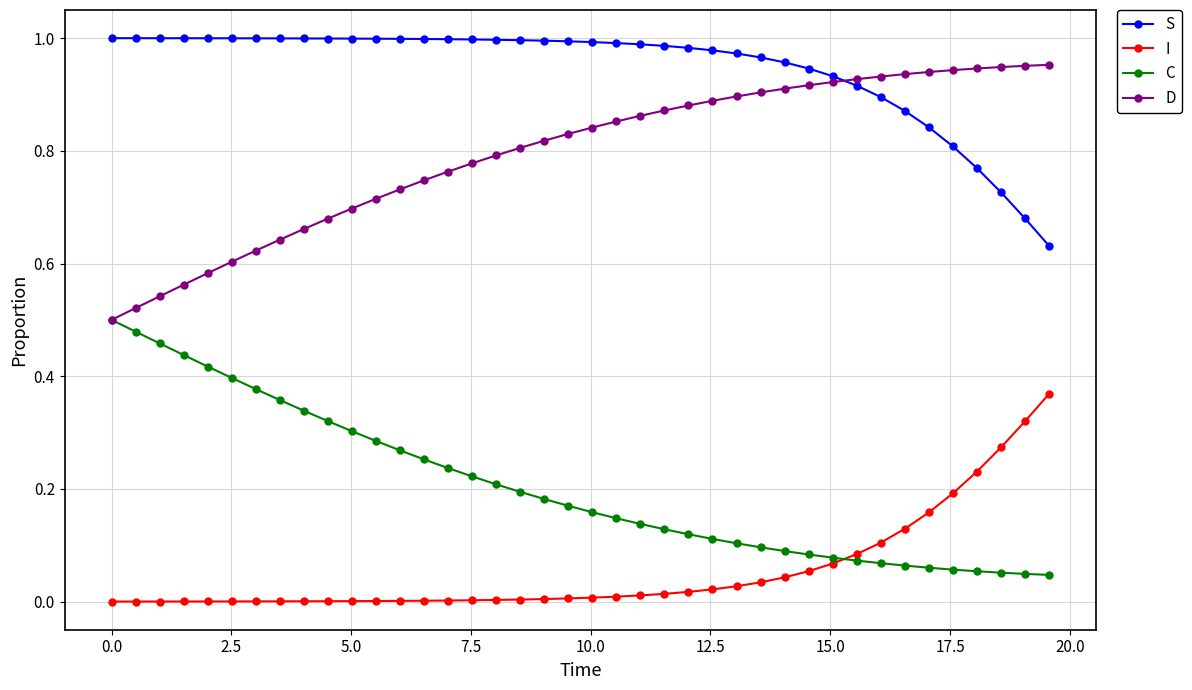

True or false: S and C cross at least once.

False